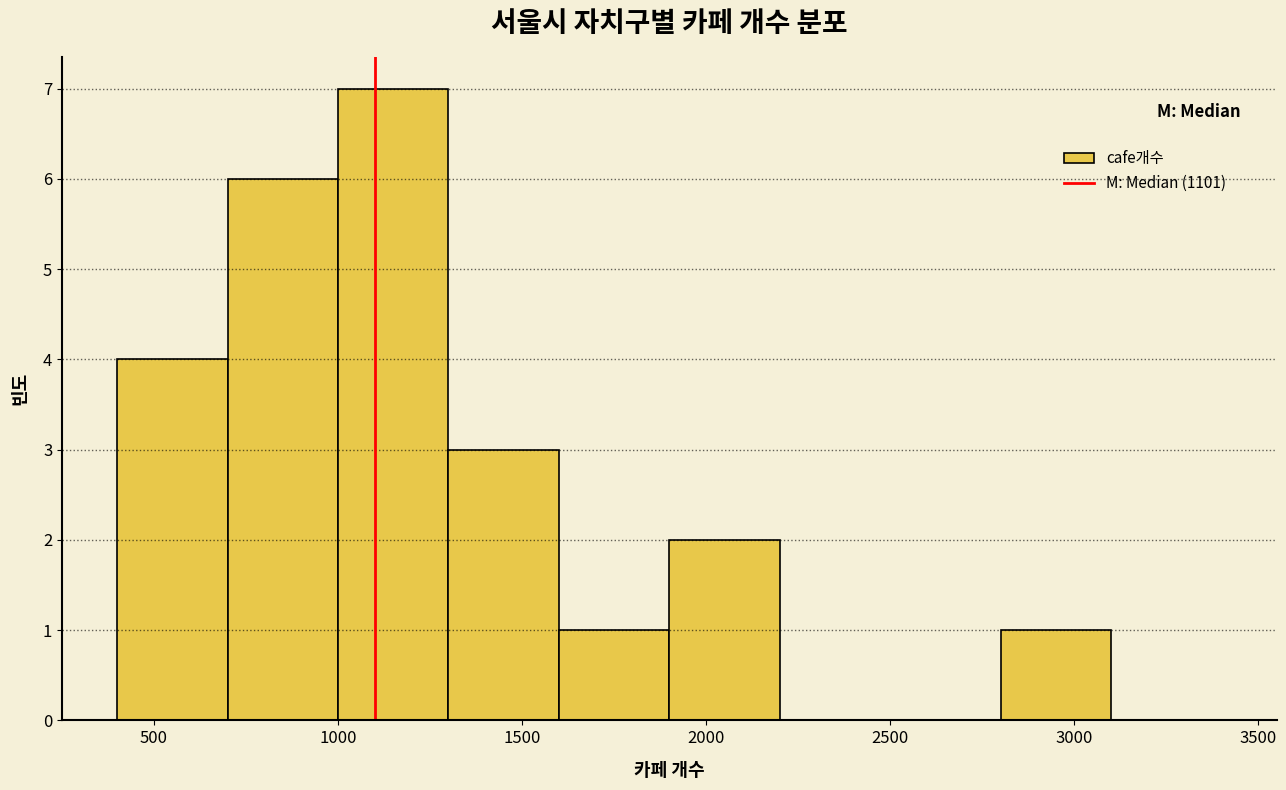

Reading left to right, list every bar in this chart as the range it spans on the x-axis followed by its height. The values are not printed on the chart, so give them approximately, as read against the axis.

400 to 700: 4
700 to 1000: 6
1000 to 1300: 7
1300 to 1600: 3
1600 to 1900: 1
1900 to 2200: 2
2200 to 2500: 0
2500 to 2800: 0
2800 to 3100: 1
3100 to 3400: 0